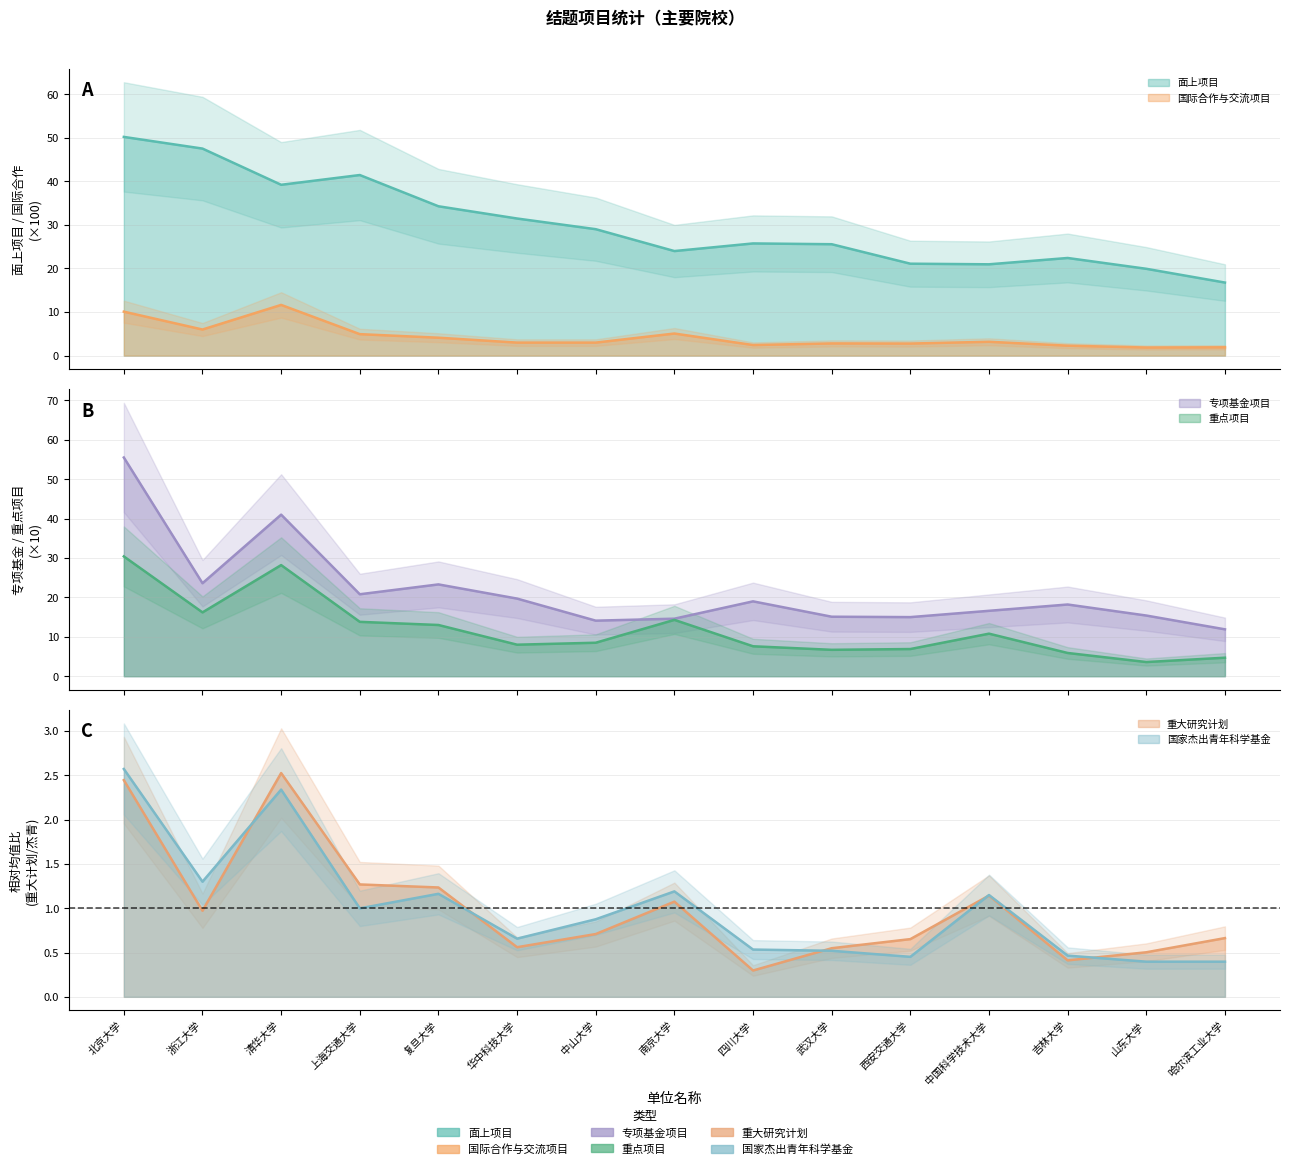

What is the smallest value displayed?

0.3